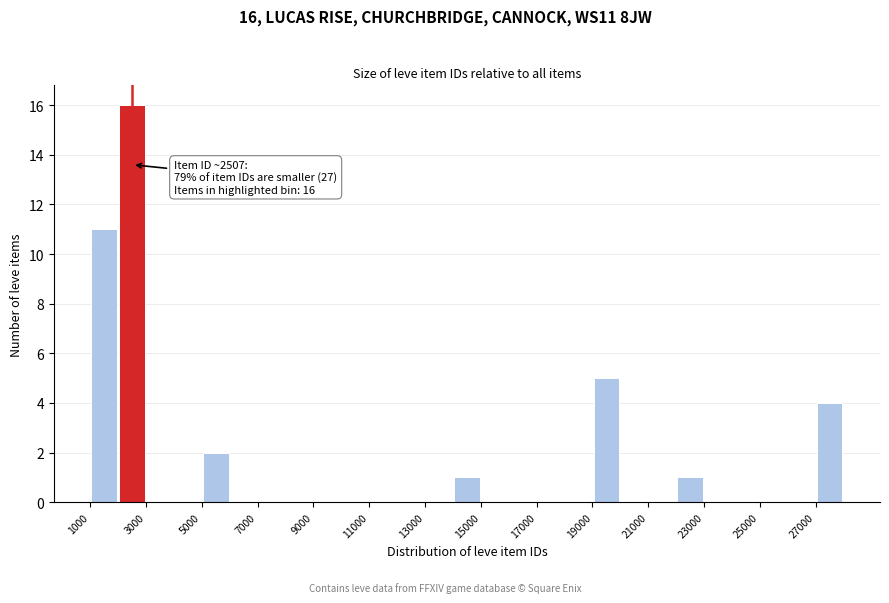

Over which range of the x-axis is the bar tallest?

2000 to 3000